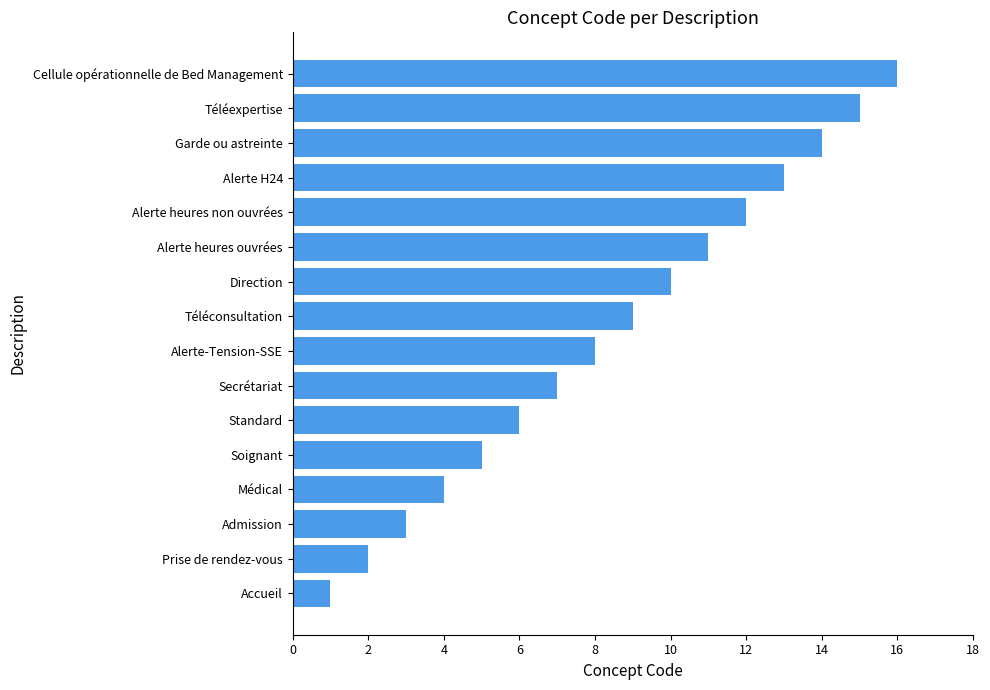

What is the difference between the maximum and minimum values?

15